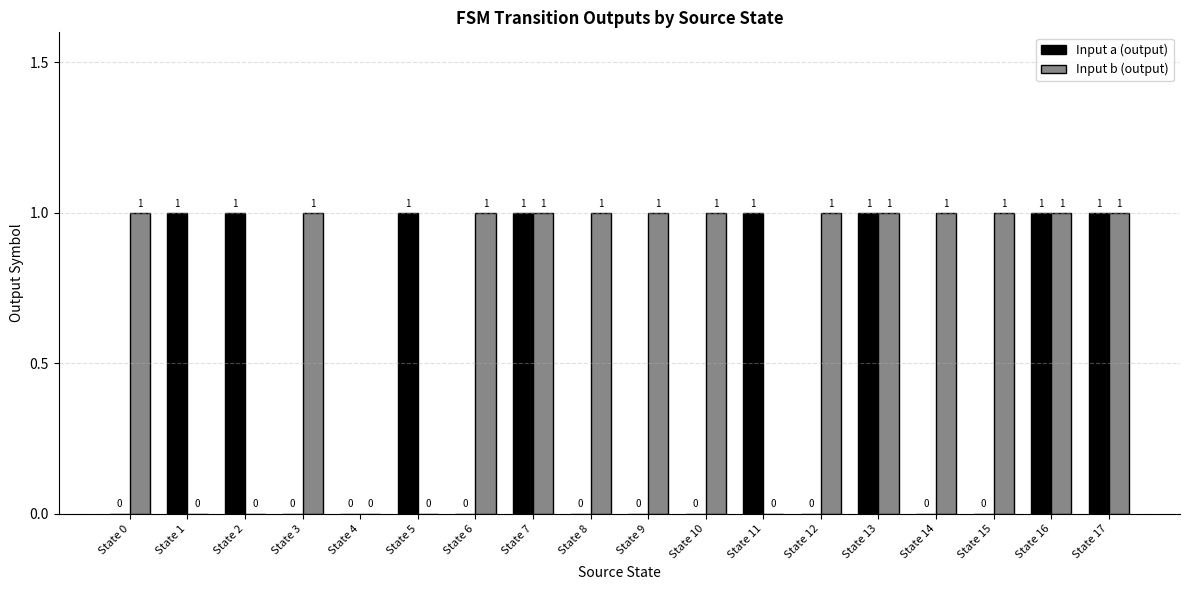

Are the bars grouped side by side (vs. stacked)?

Yes